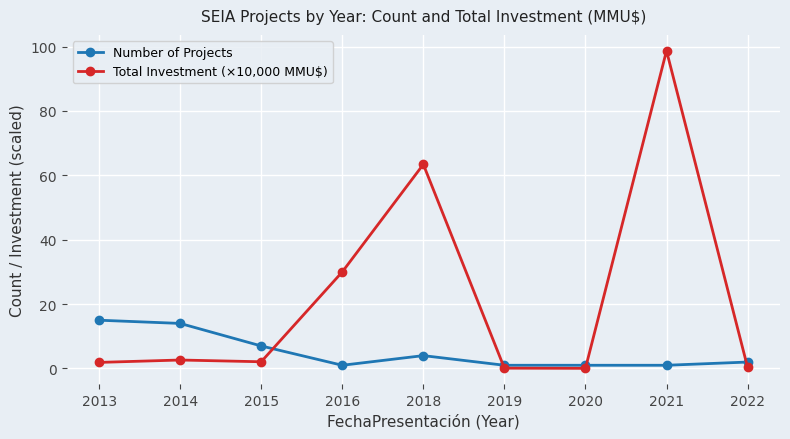

The Number of Projects series shows 4.0 at 2018. True or false?

True